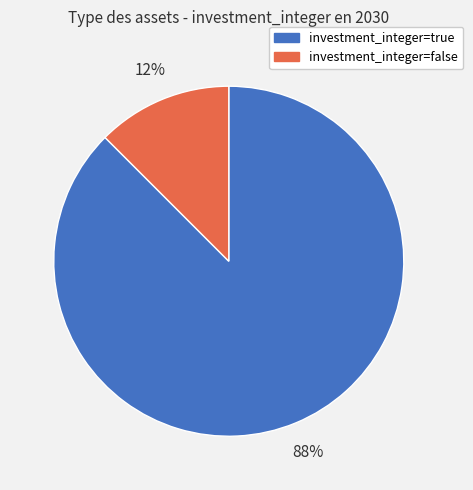

Which has a higher value, investment_integer=false or investment_integer=true?

investment_integer=true